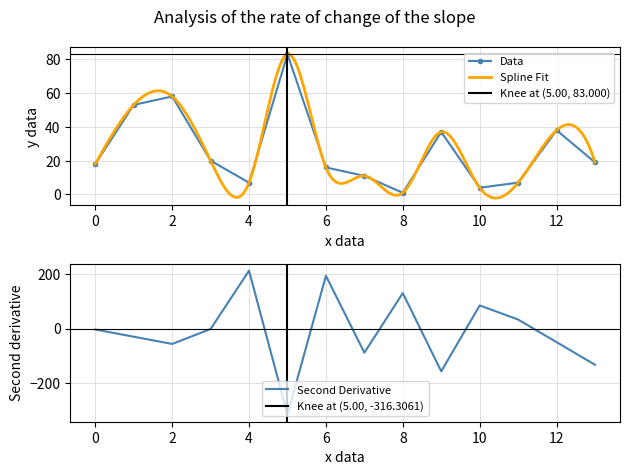

What is the value of the 4th point from the left?

20